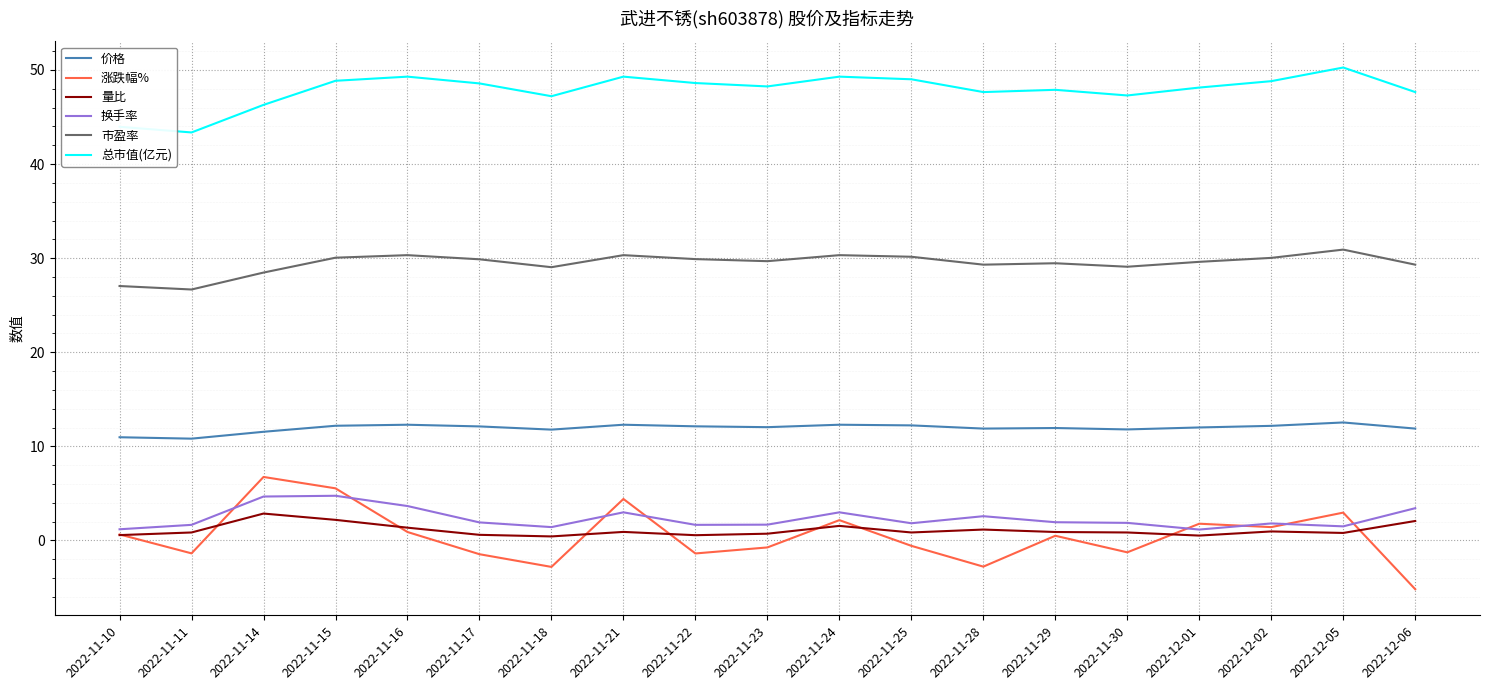

What is the difference between the highest and lowest values at 2022-12-06?

52.8